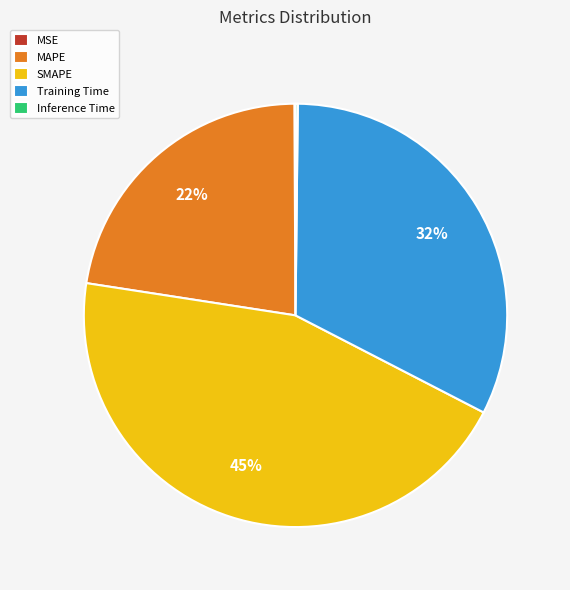

To the nearest percent, what is the difference between the largest and smallest slice percentages?

45%